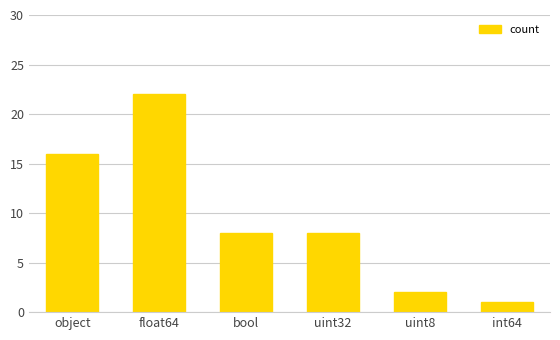

Are the bars grouped side by side (vs. stacked)?

No